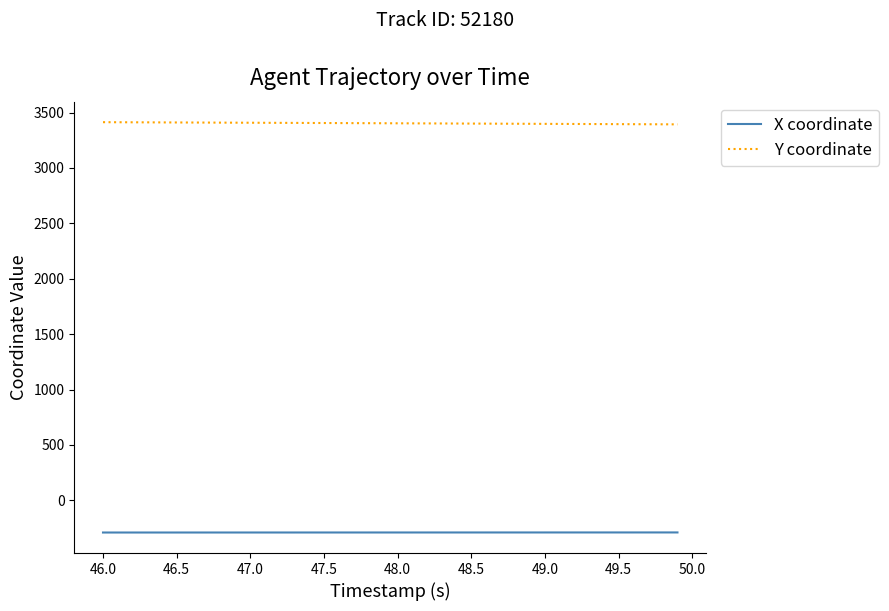

What is the greatest value displayed?

3413.2